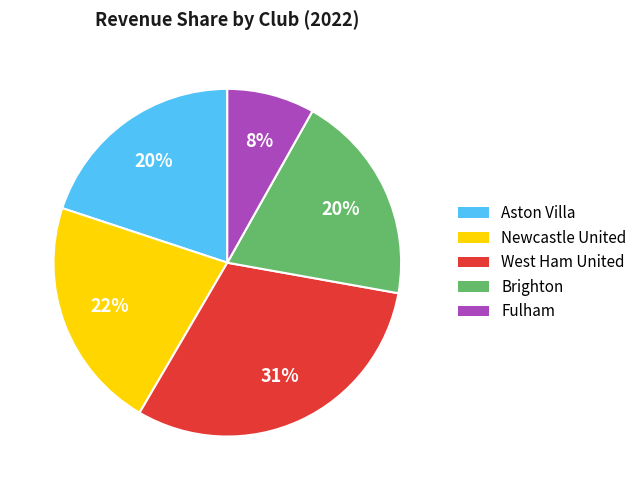

What is the ratio of the value at Brighton to the value at West Ham United?

0.6